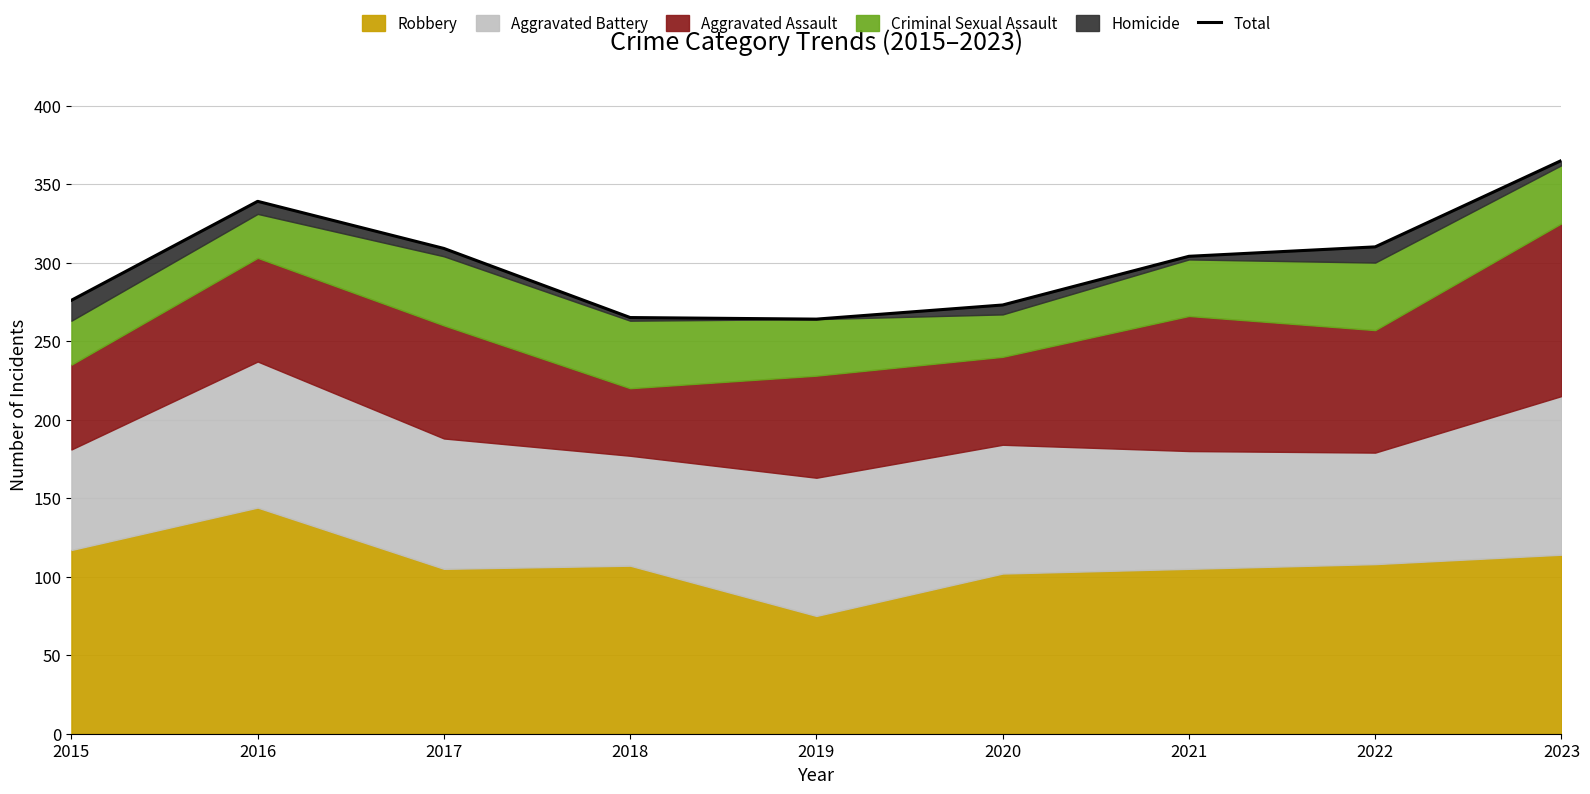

True or false: the data shows 264 at 2019.

True